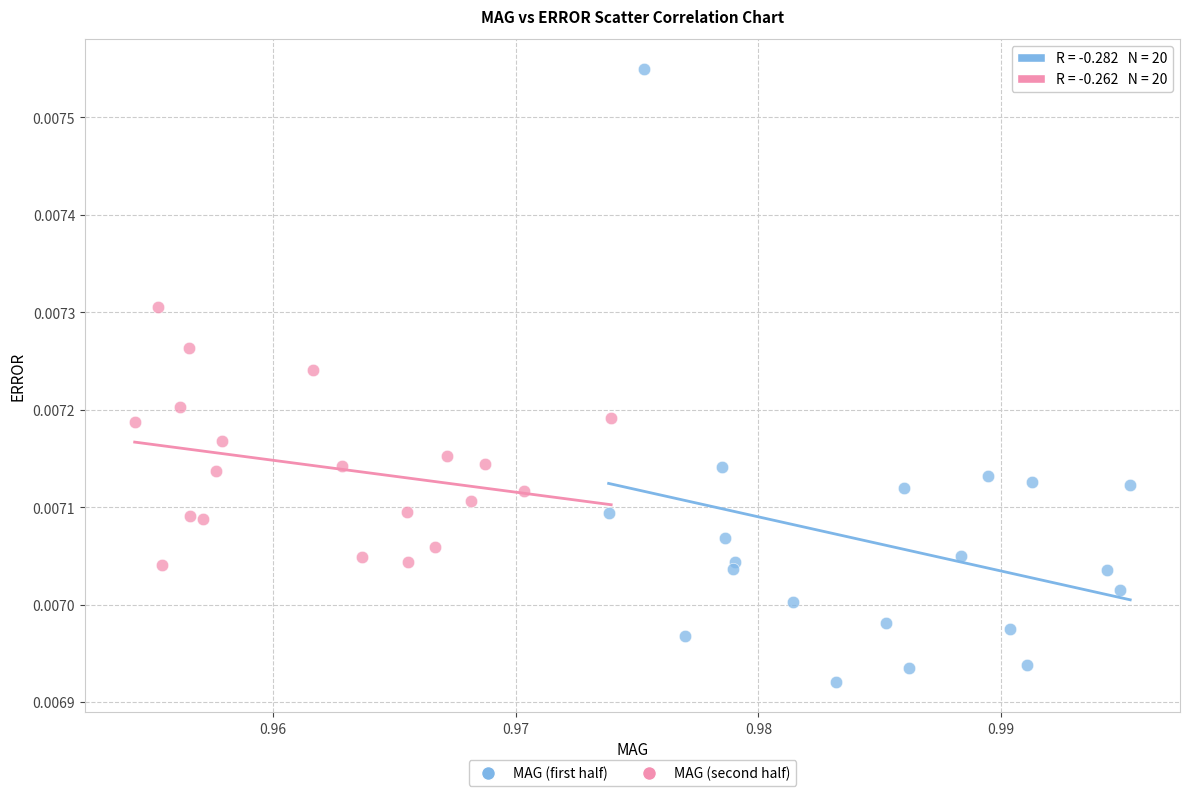

Which series contains the highest Y value?

MAG (first half)